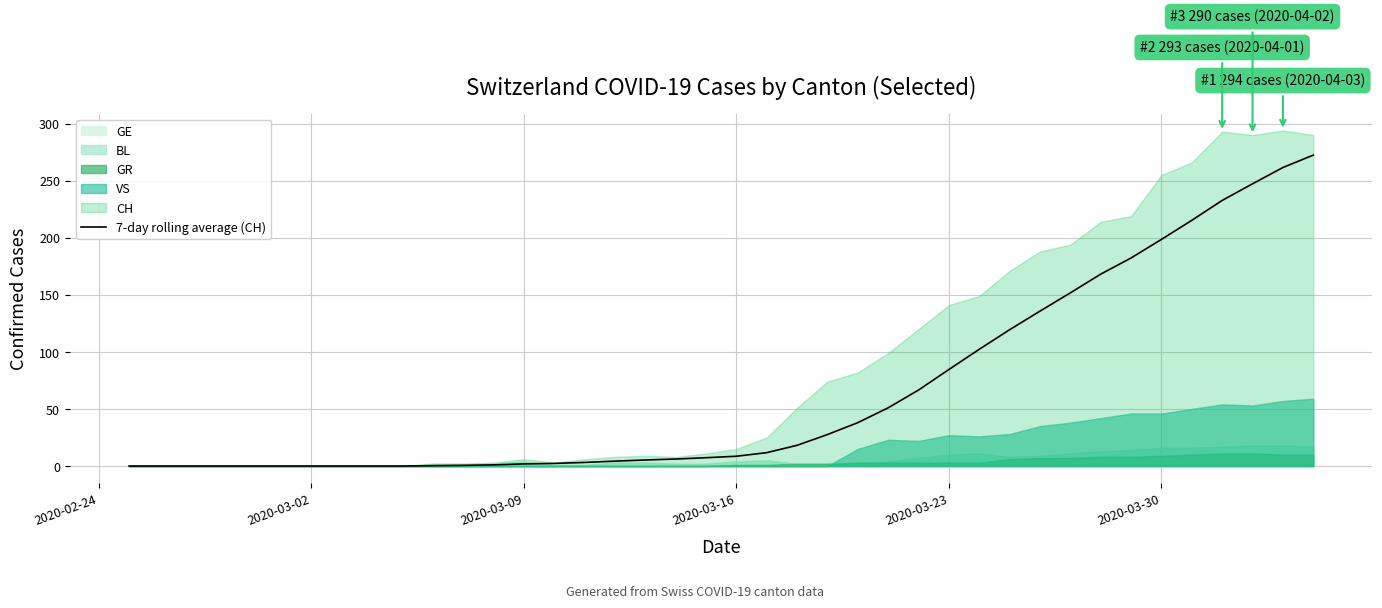

Is it true that 7-day rolling average (CH) equals 62.2 at 2020-03-30?

False